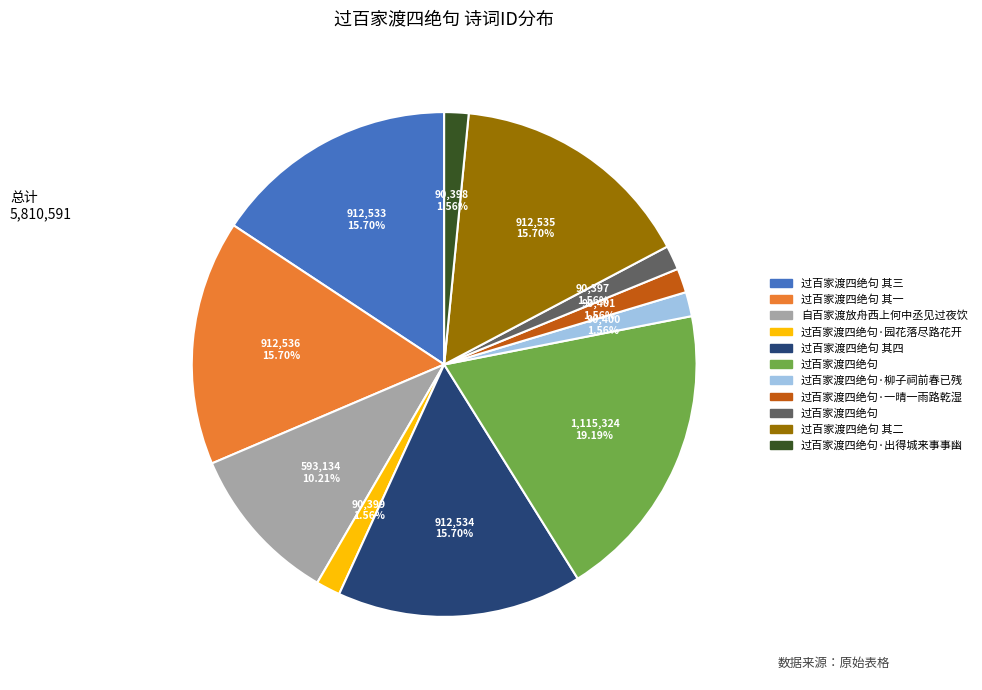

To the nearest percent, what is the average slice percentage?

9%